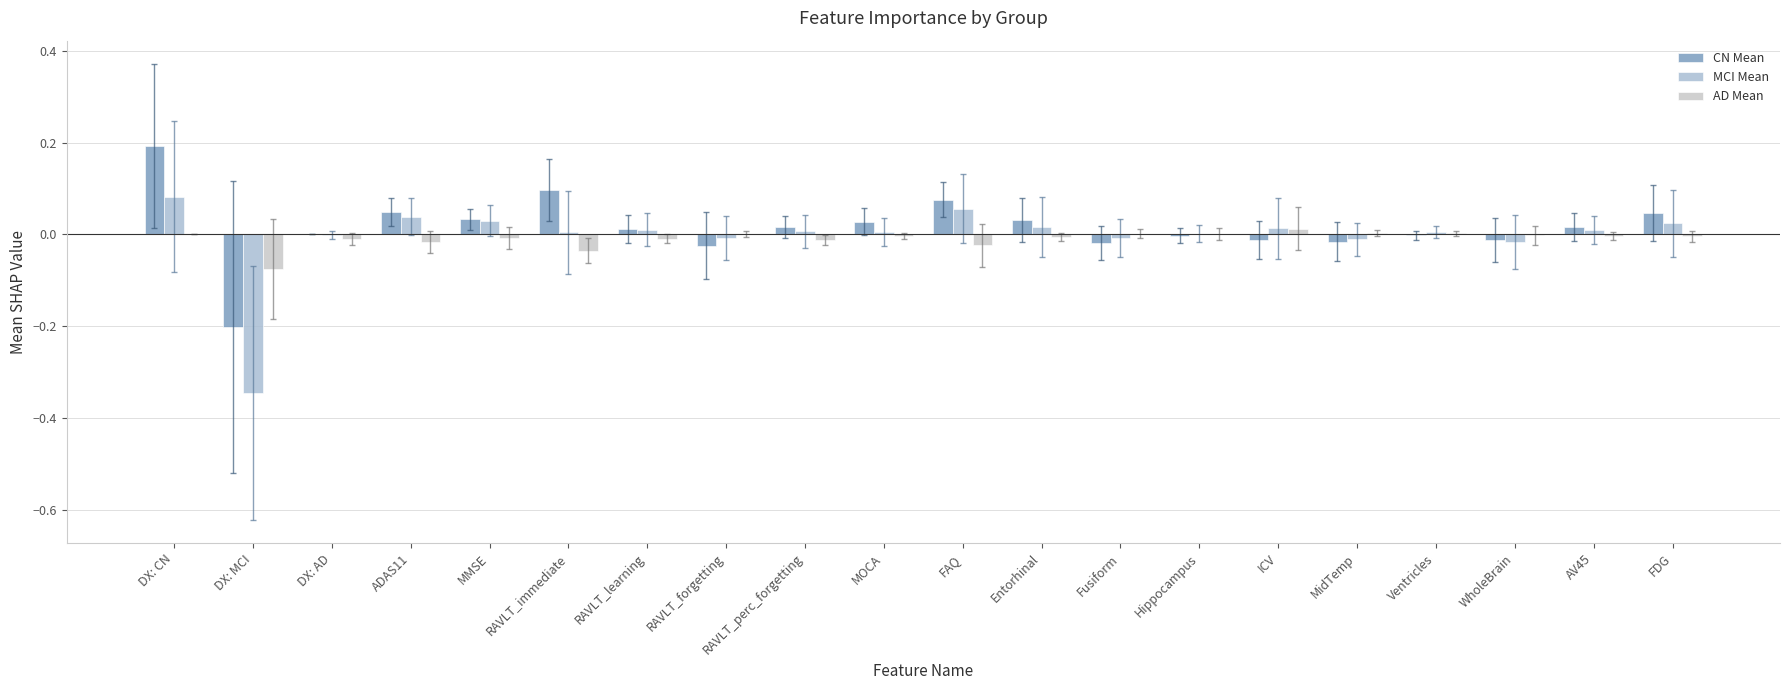

What is the label of the 18th bar from the left?

WholeBrain